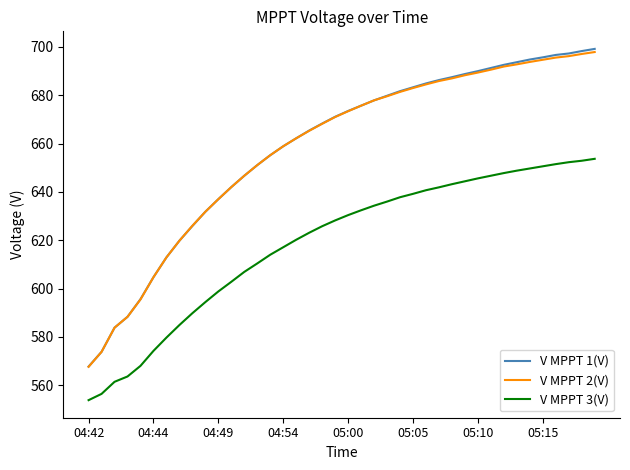

What is the greatest value displayed?

699.2